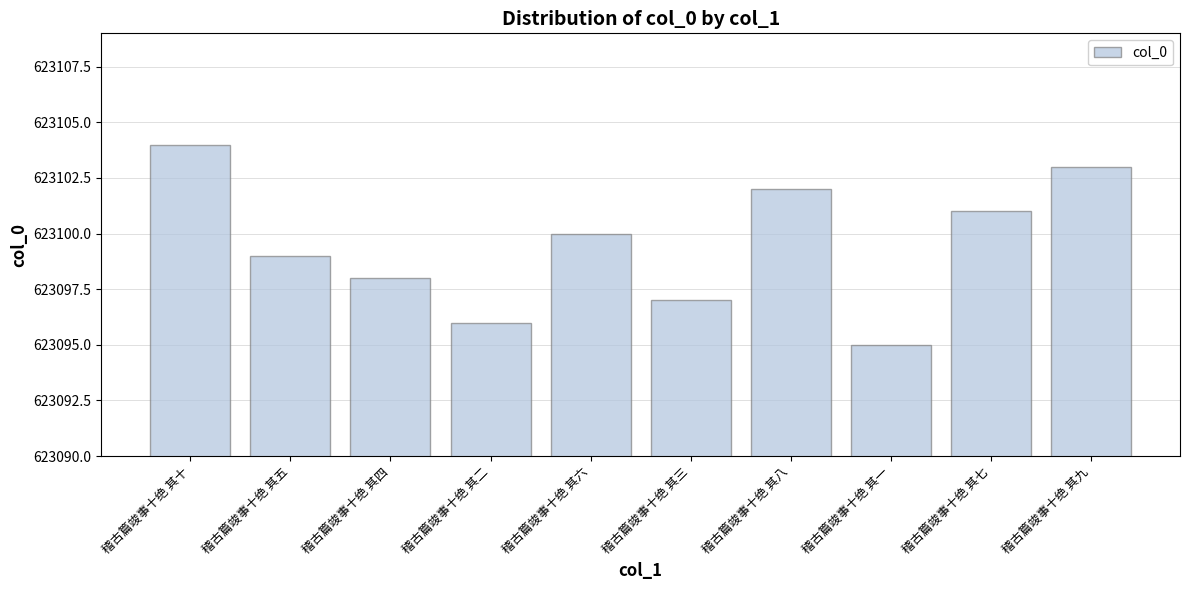

At which label does the data first exceed 623100?

稽古篇竣事十绝 其十